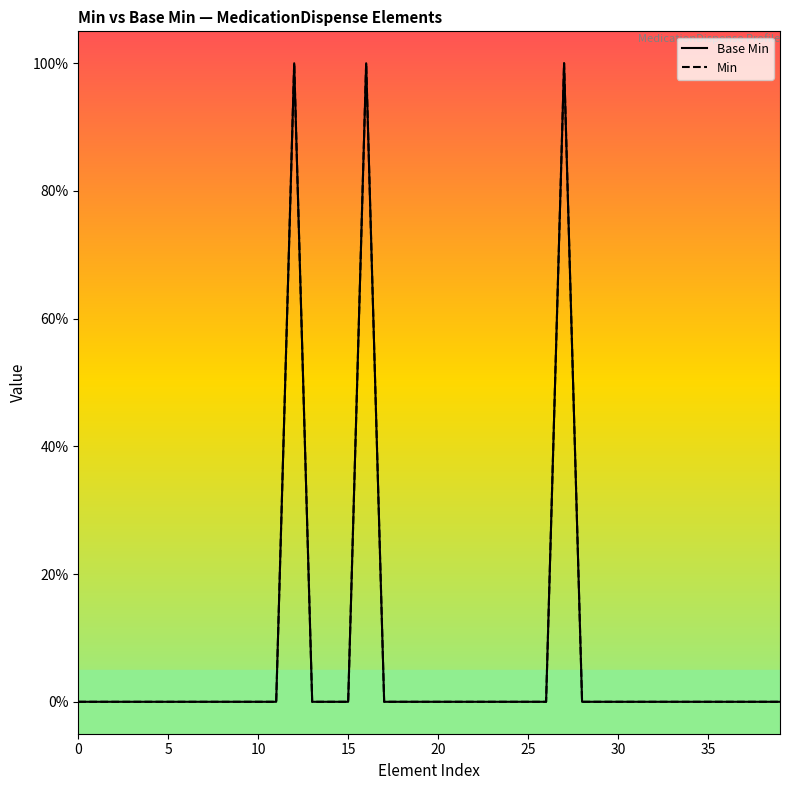

Reading right to left, transcribe all the data shown in this chart.

Base Min: 0	0	0	0	0	0	0	0	0	0	0	0	1	0	0	0	0	0	0	0	0	0	0	1	0	0	0	1	0	0	0	0	0	0	0	0	0	0	0	0
Min: 0	0	0	0	0	0	0	0	0	0	0	0	1	0	0	0	0	0	0	0	0	0	0	1	0	0	0	1	0	0	0	0	0	0	0	0	0	0	0	0